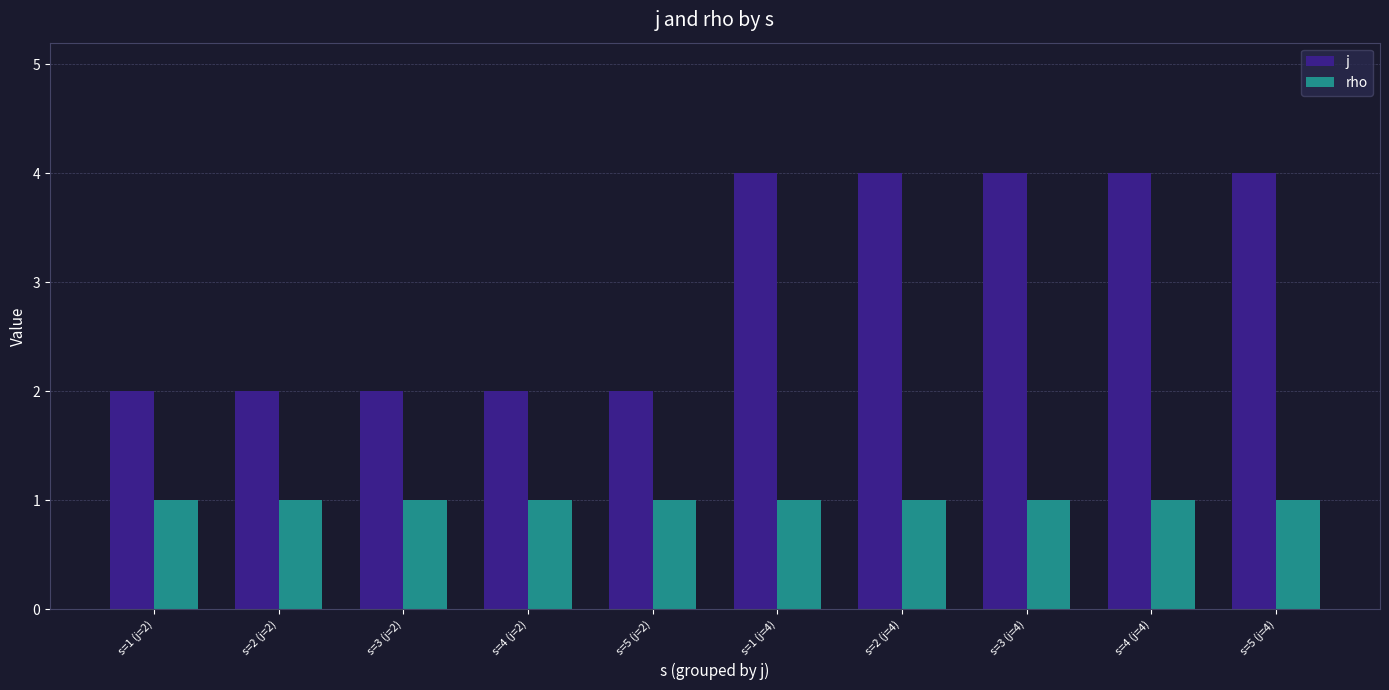

List the series in order of their peak value, lowest first.

rho, j